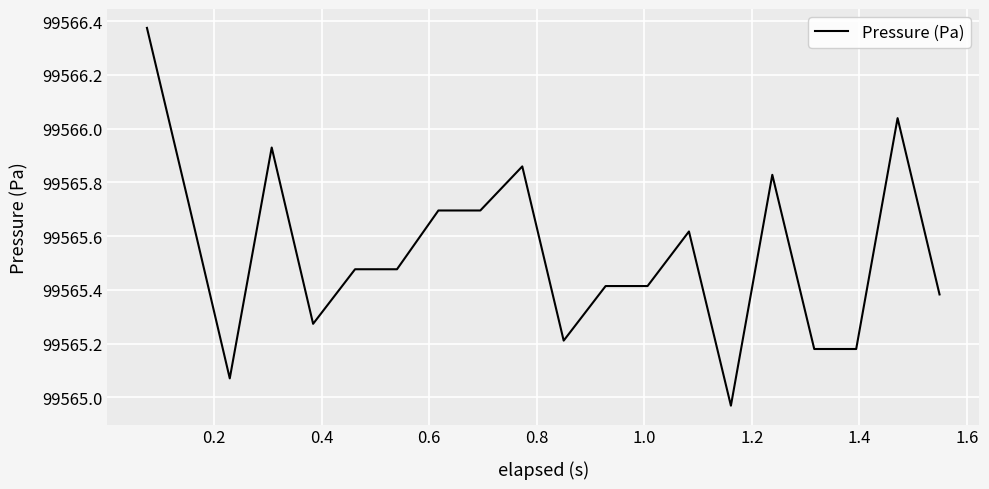

What is the difference between the maximum and minimum values?

1.4